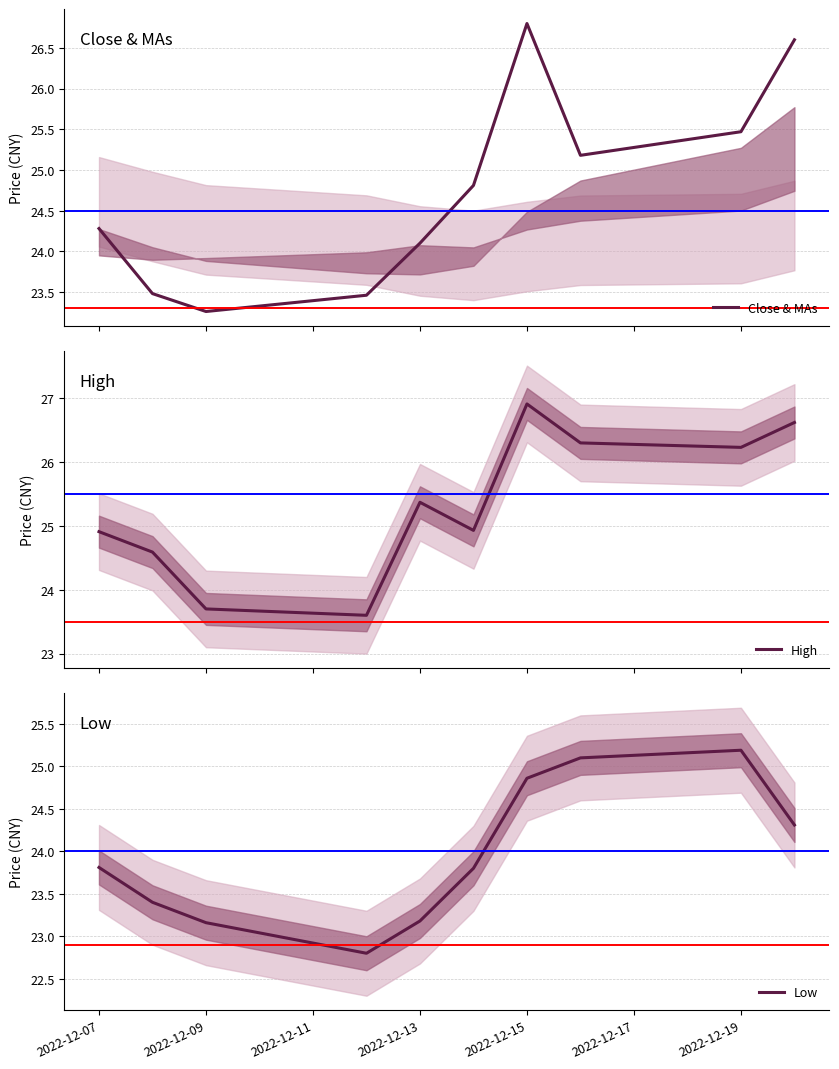

True or false: Low has a value of 15.4 at 2022-12-09.

False